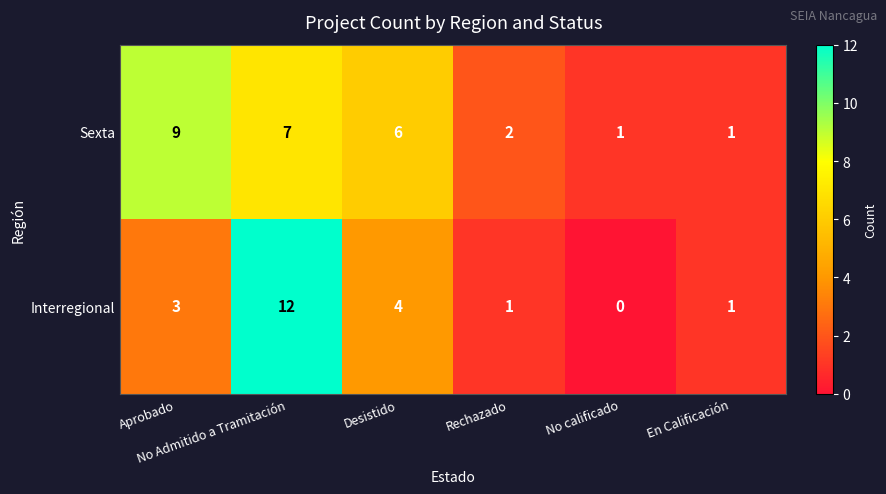

How many Sexta values are between 1 and 7?

5